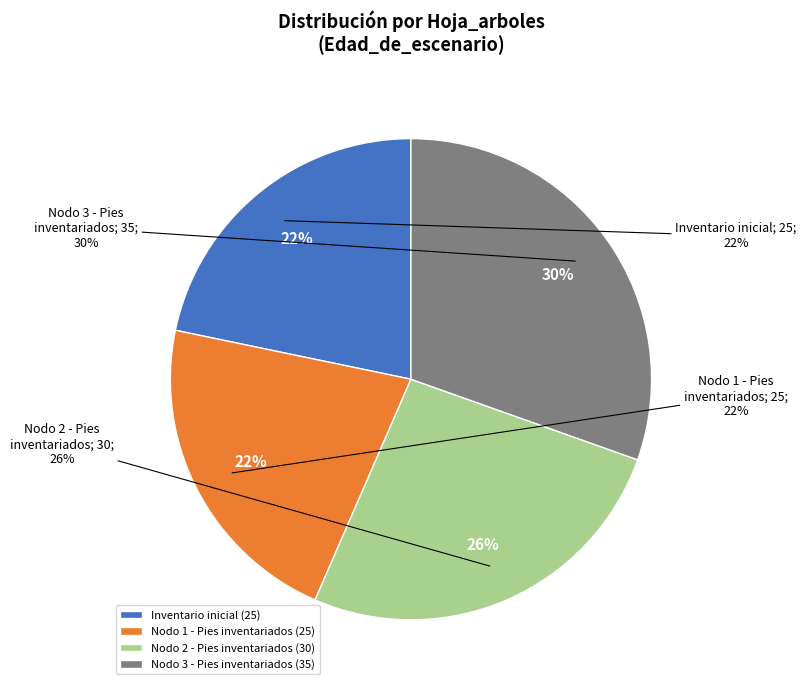

Which category has the smallest portion of the pie?

Inventario inicial